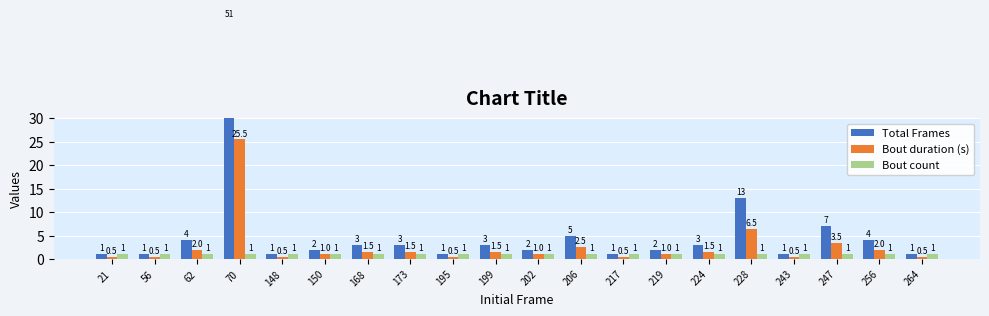

Is the value of Total Frames at 264 greater than the value of Bout count at 195?

No